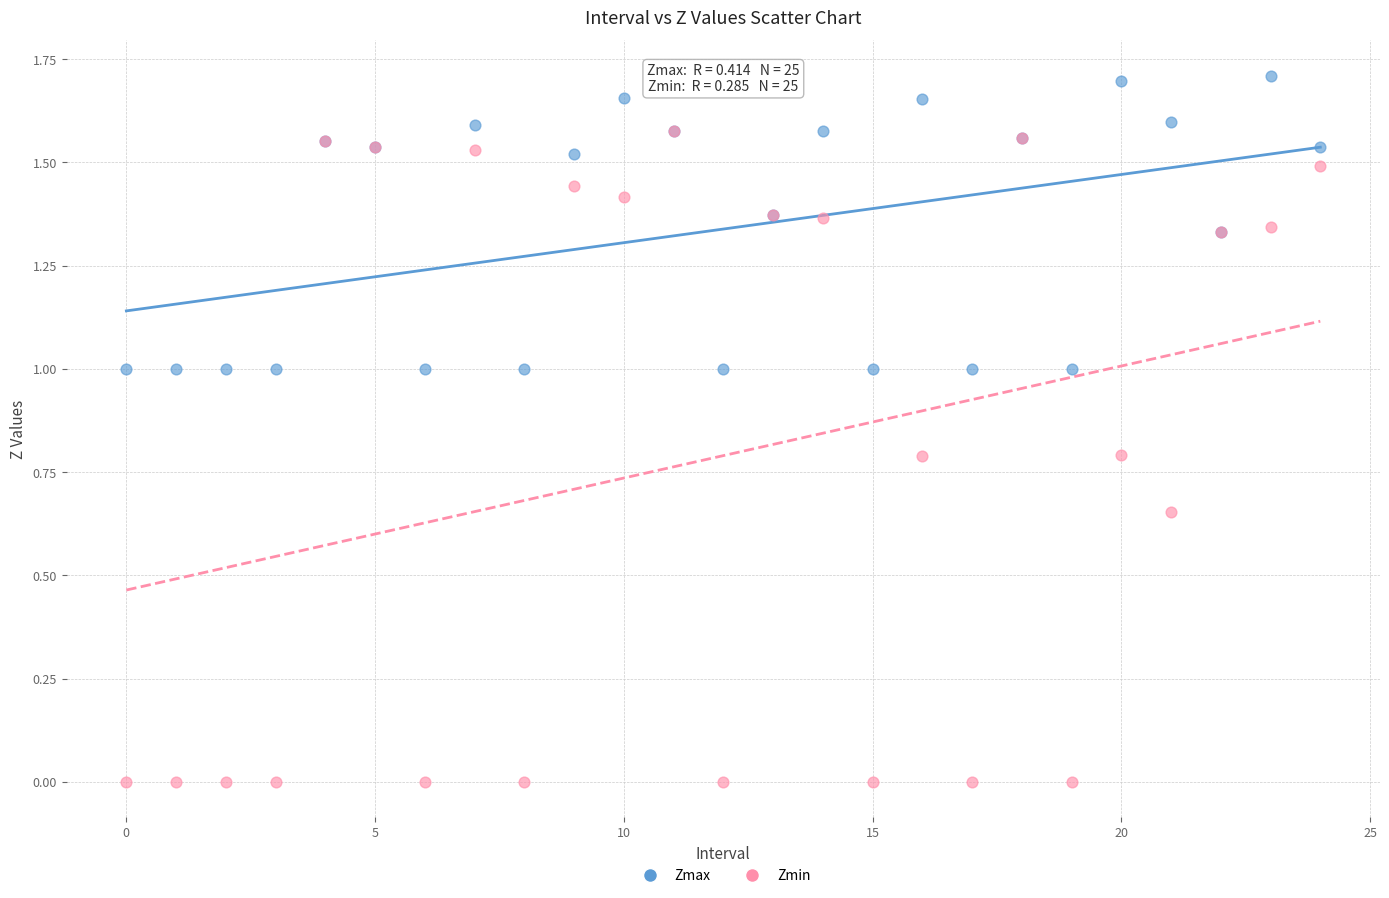

Which series contains the highest Y value?

Zmax